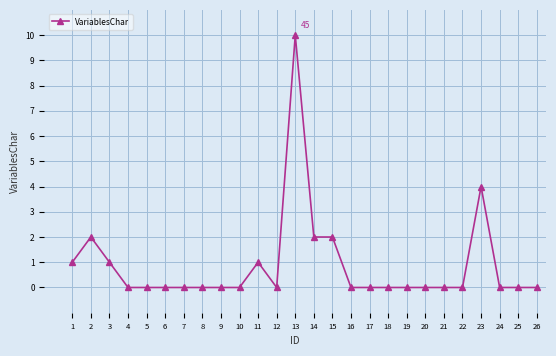

Count the number of categories in the chart.

26